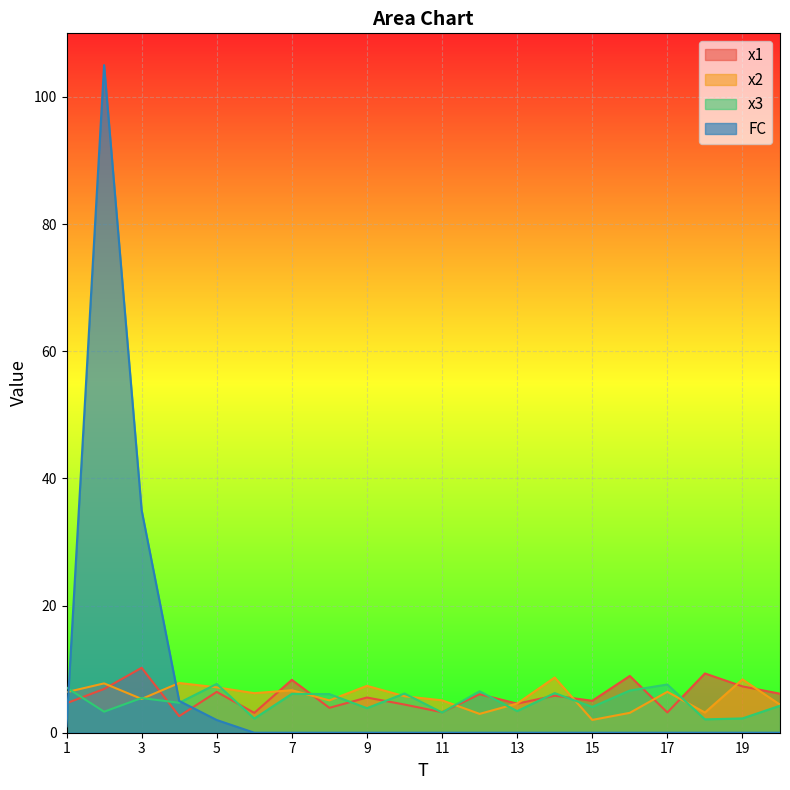

Rank the series by their maximum value, from lowest to highest.

x3, x2, x1, FC